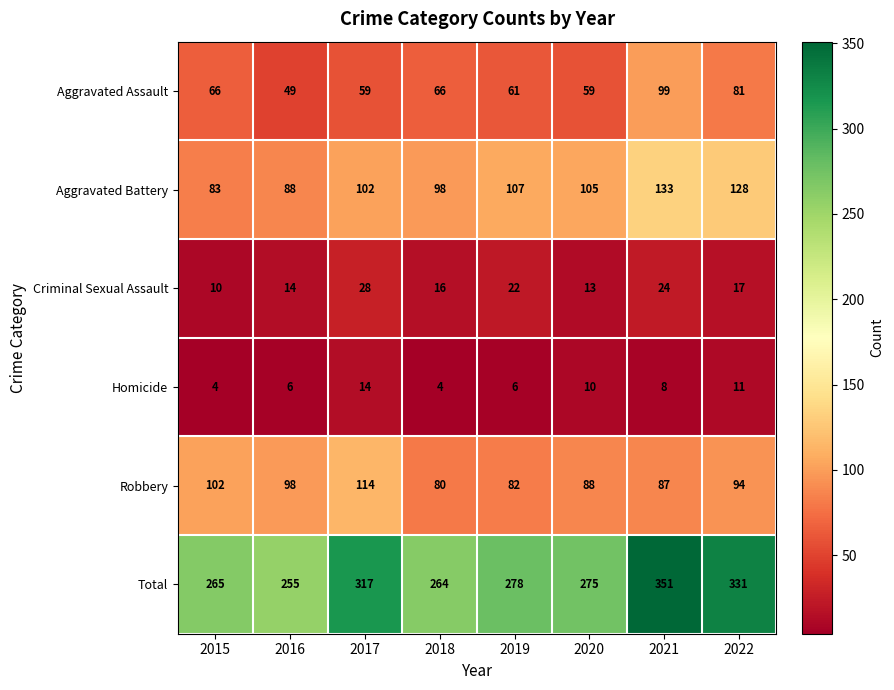

Between 2015 and 2016, which series saw the biggest shift?

Aggravated Assault